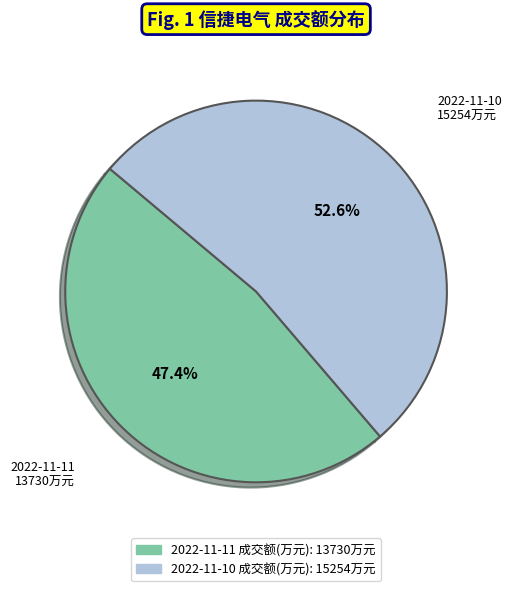

Which category has the biggest portion of the pie?

2022-11-10 成交额(万元)